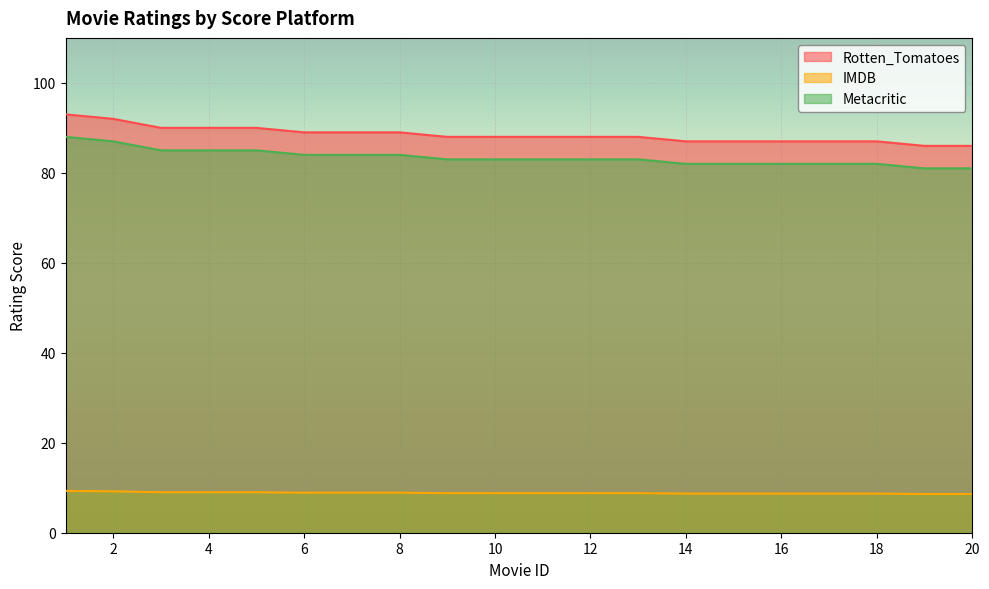

Does the chart display data point markers on the line(s)?

No